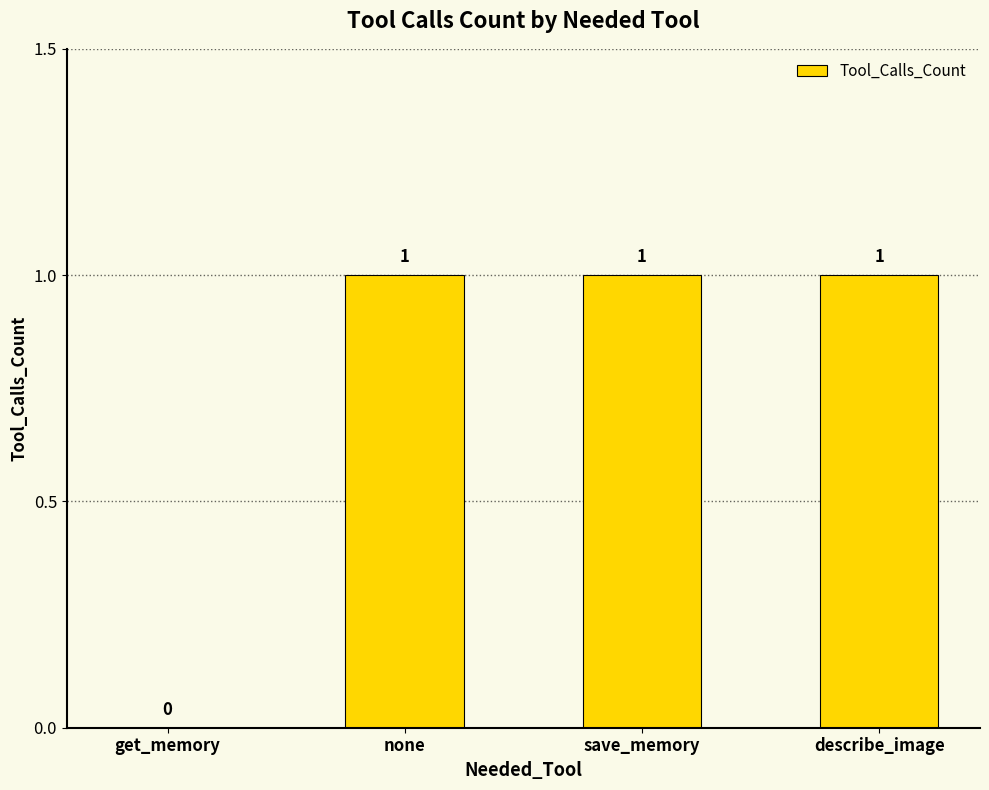

Count the values in the range 1 to 2.

3